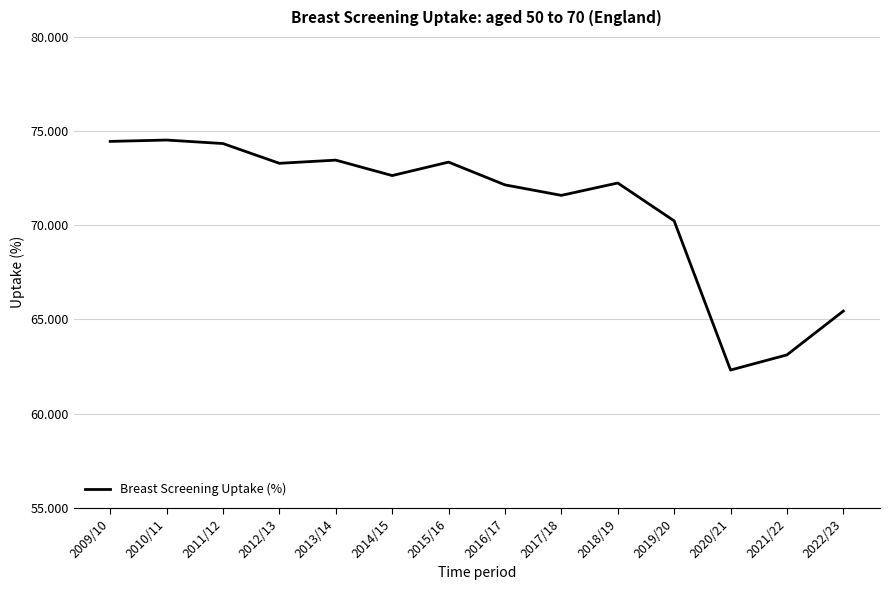

The value at 2010/11 is 74.5. True or false?

True